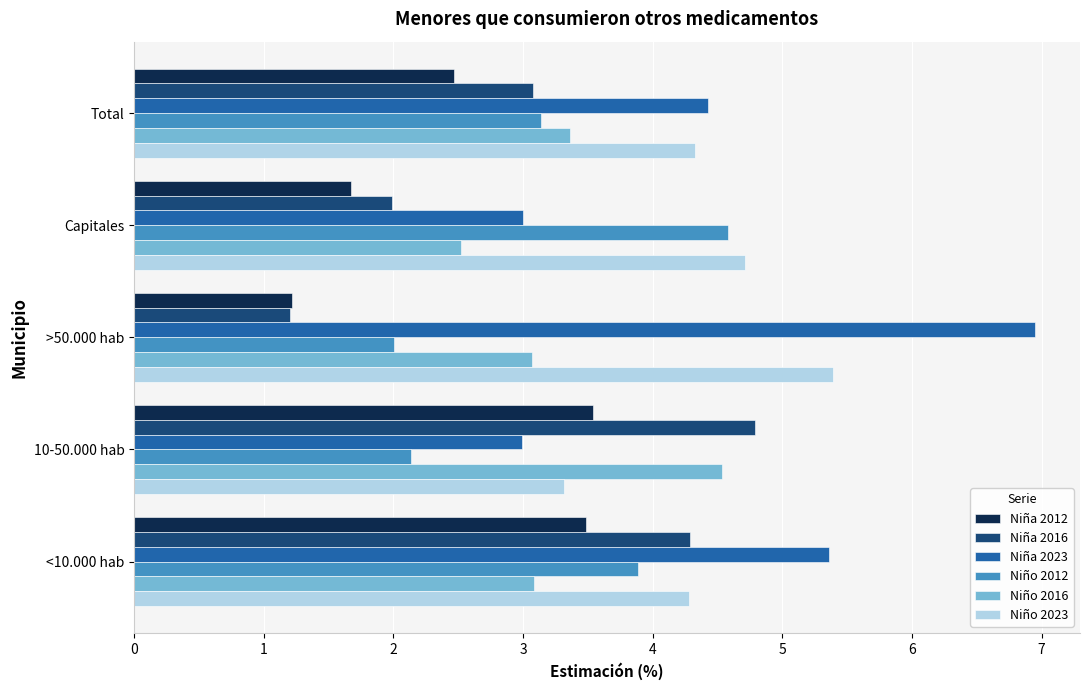

What is the average value of the Niño 2023 series?

4.4